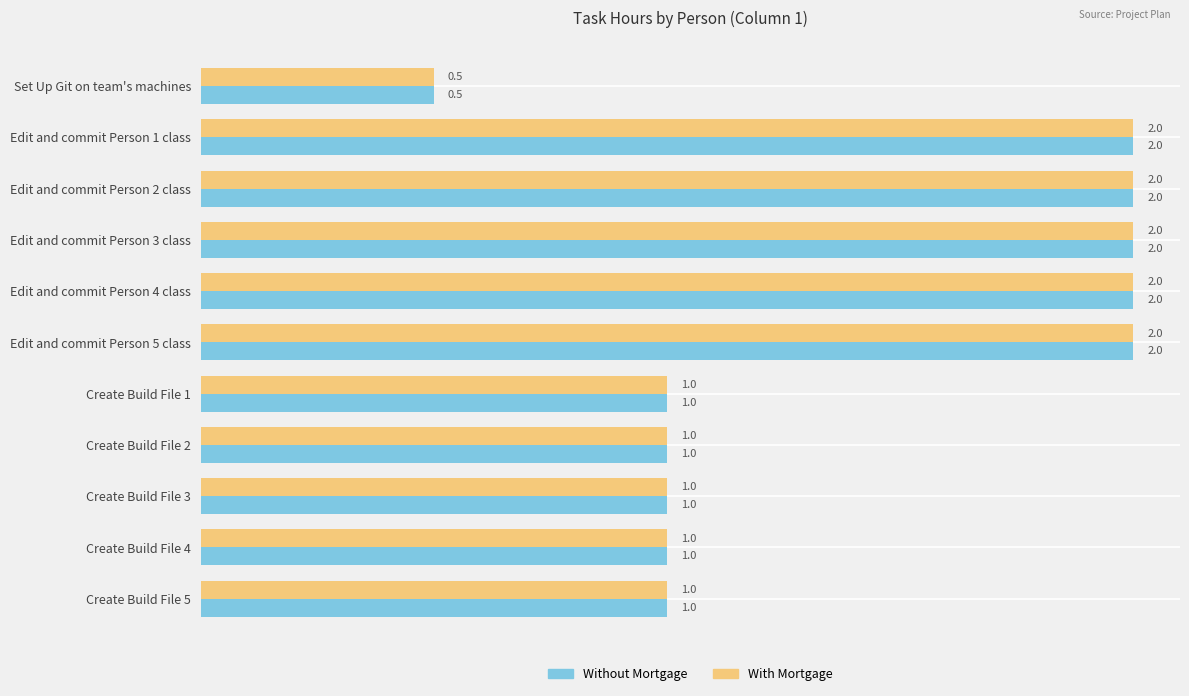

The value of Without Mortgage at Edit and commit Person 3 class is 2.0. True or false?

True